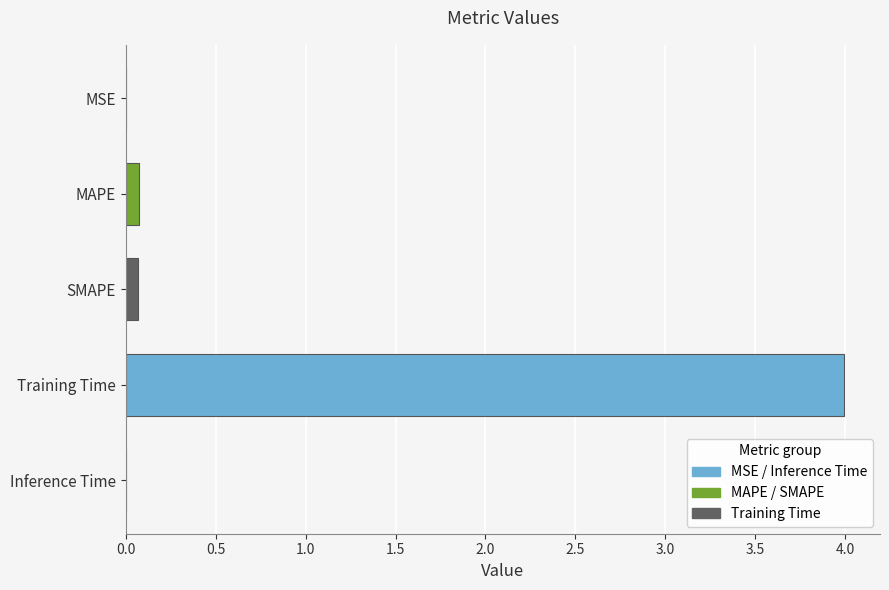

List the labels in order of value, smallest first.

Inference Time, MSE, SMAPE, MAPE, Training Time